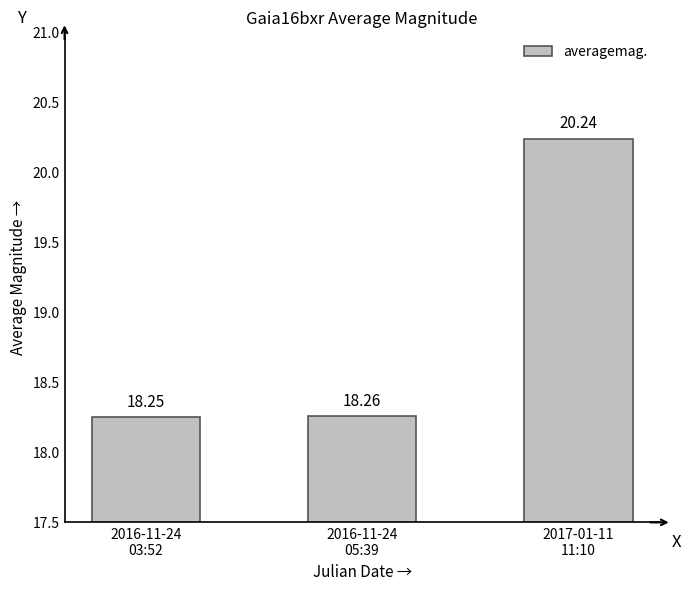

What is the ratio of the value at 2016-11-24
03:52 to the value at 2016-11-24
05:39?

1.0